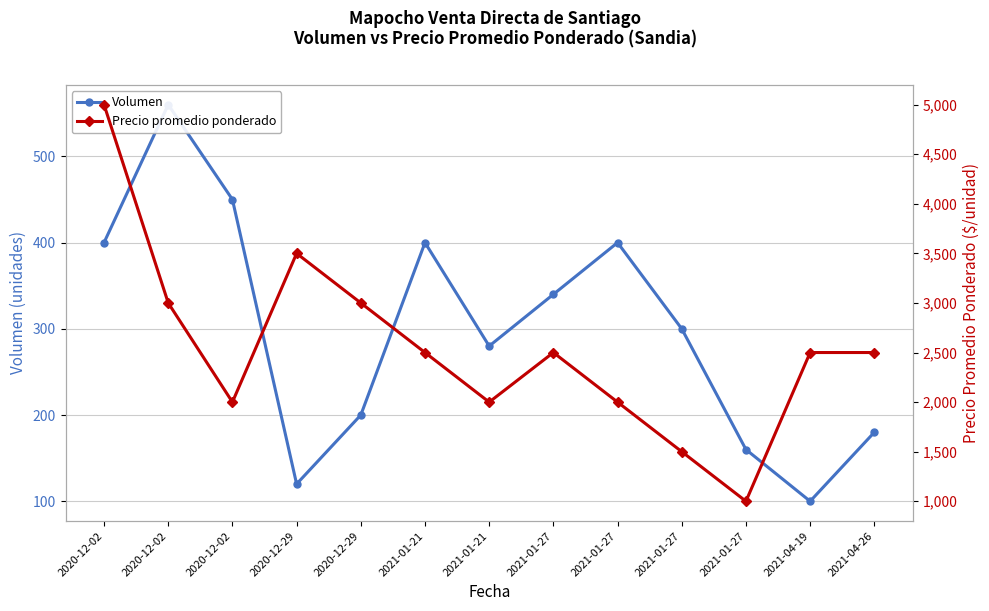

Which has a higher value, 2020-12-02 or 2020-12-29?

2020-12-02